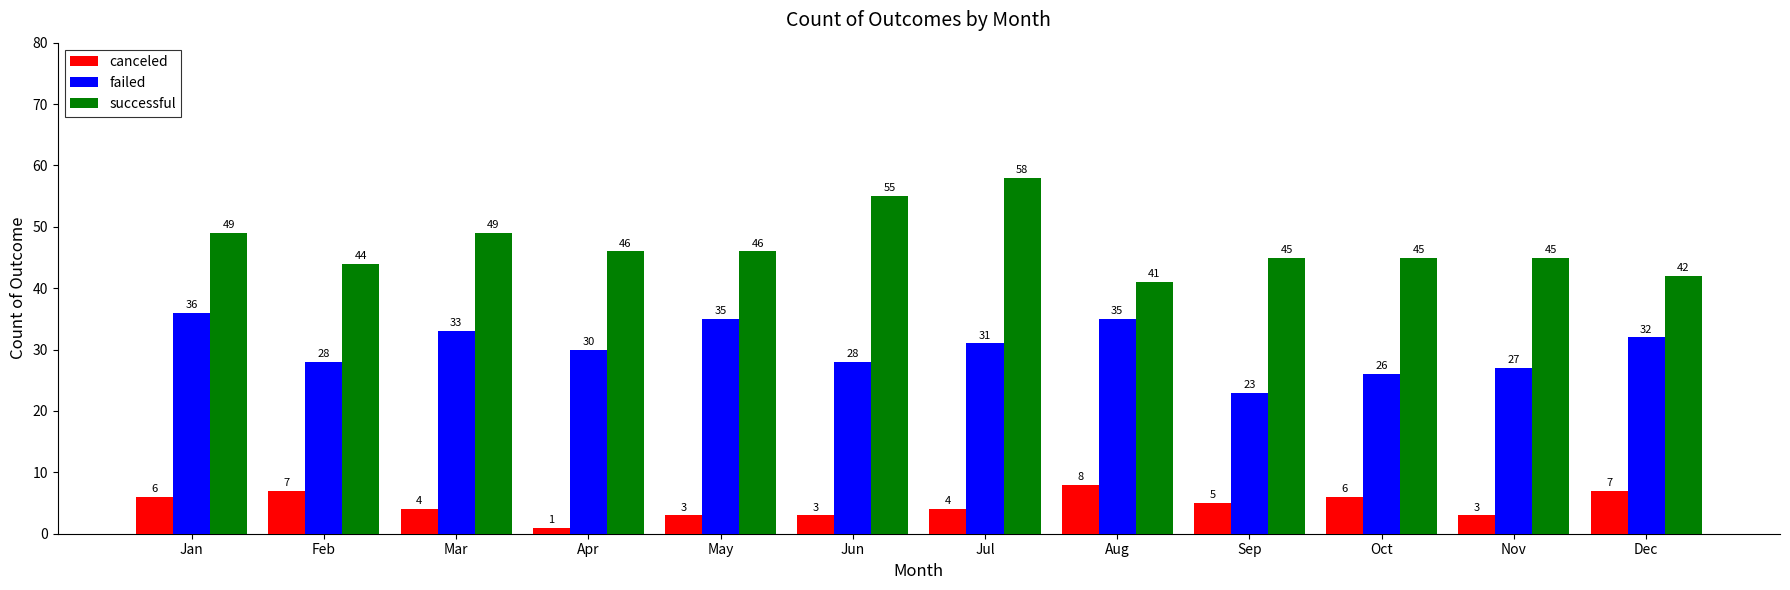

What is the difference between the maximum and second lowest values in the canceled series?

5